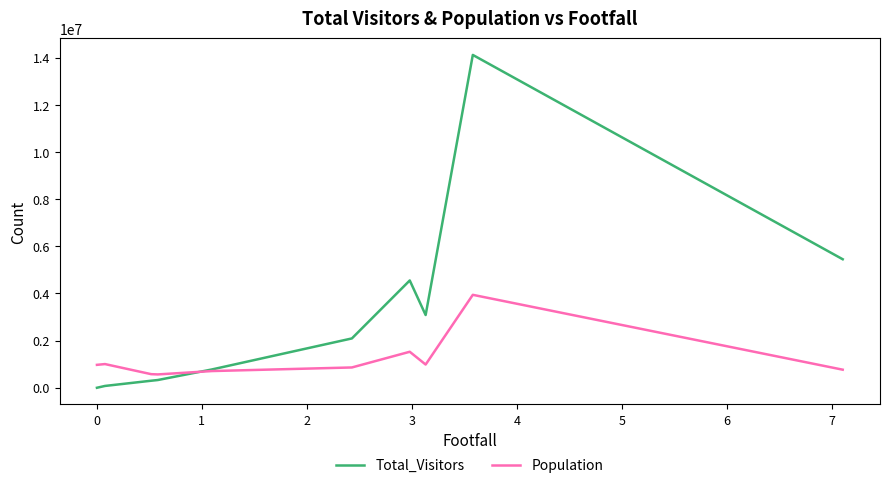

How many lines are shown in the chart?

2